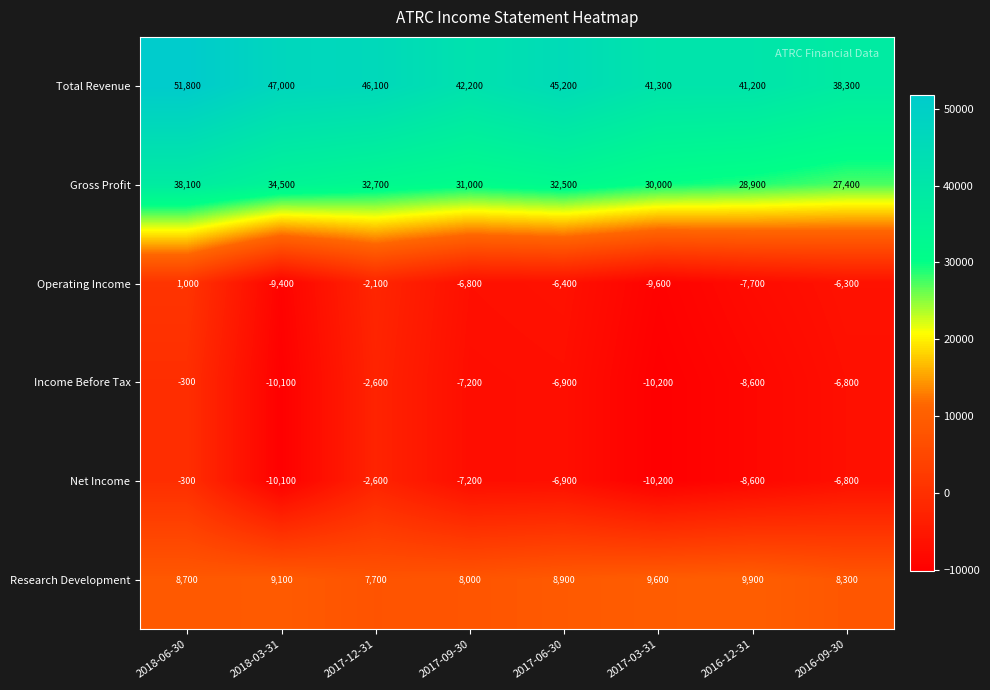

At which category is the sum across all series the highest?

2018-06-30